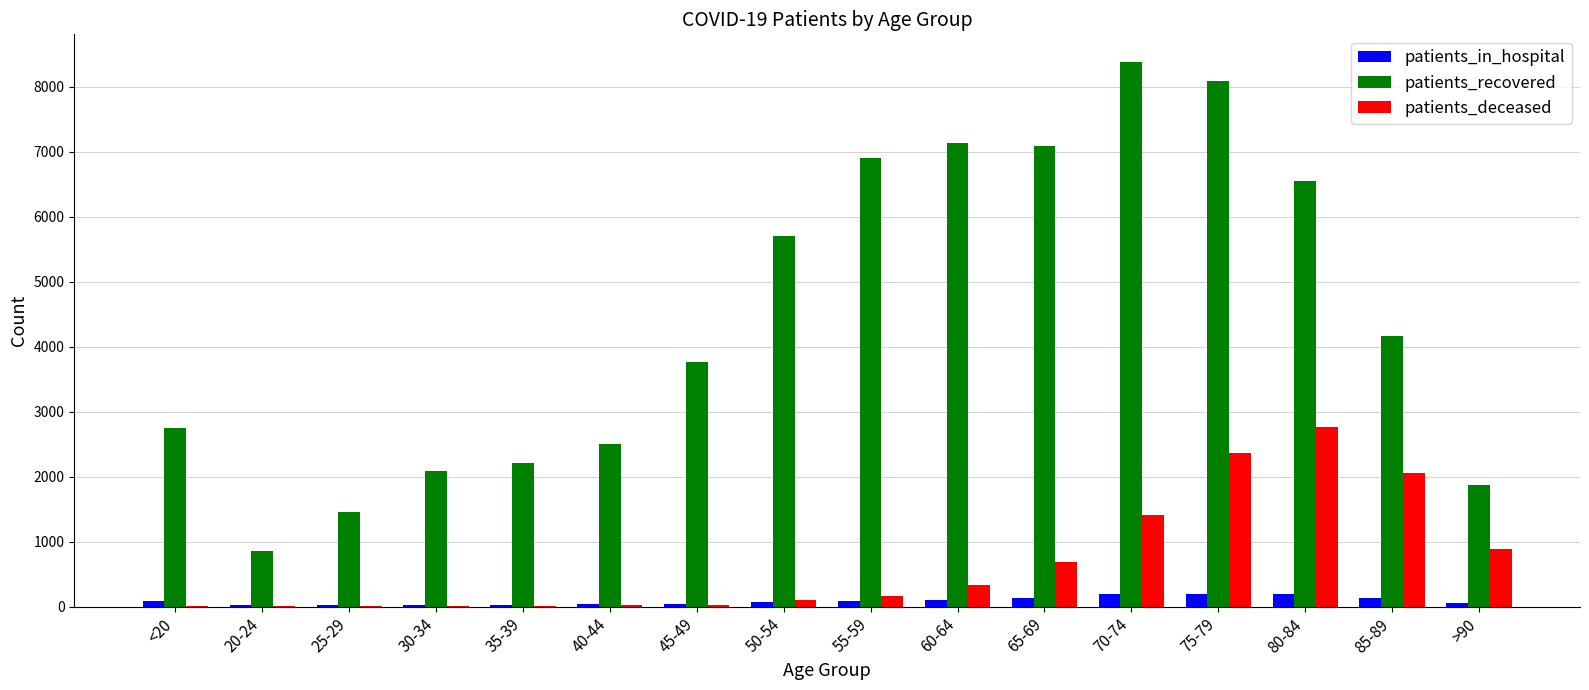

Between 40-44 and 85-89, which series saw the biggest shift?

patients_deceased